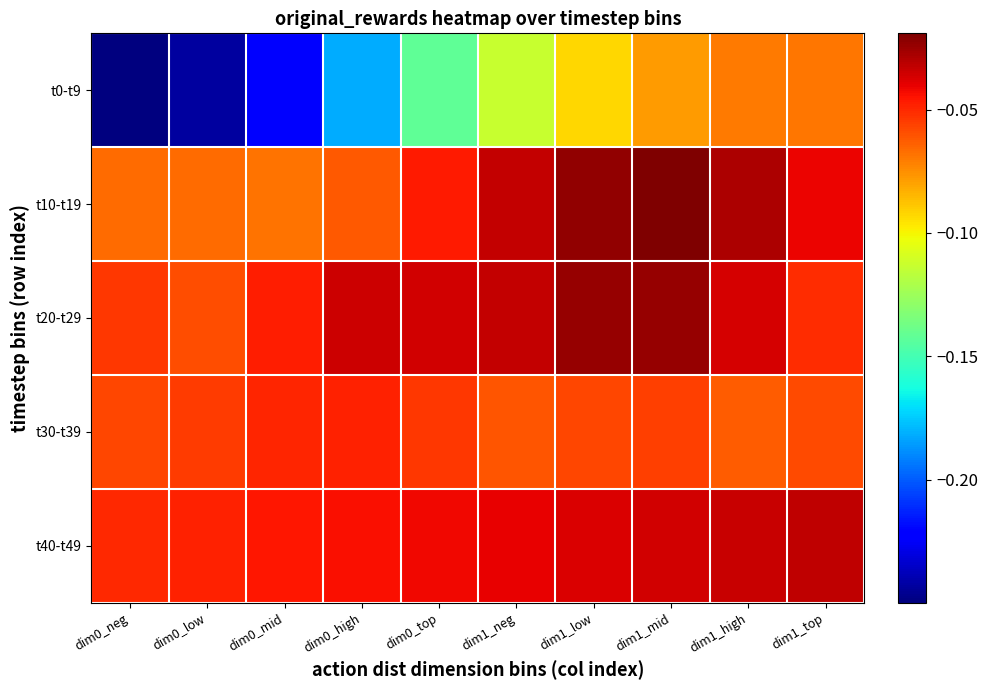

Between dim0_neg and dim0_low, which series saw the biggest shift?

t0-t9